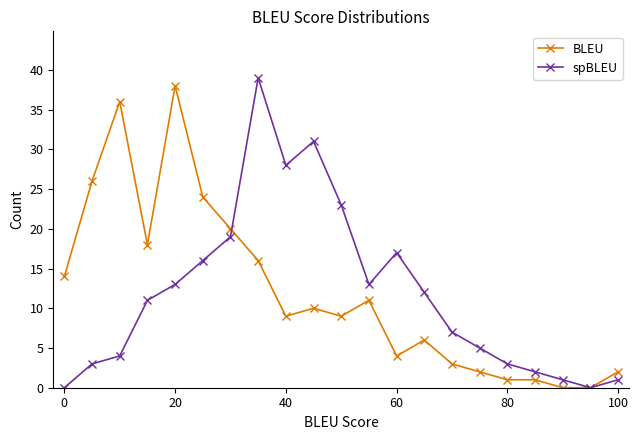

True or false: spBLEU has more than 0 interior local peaks.

True